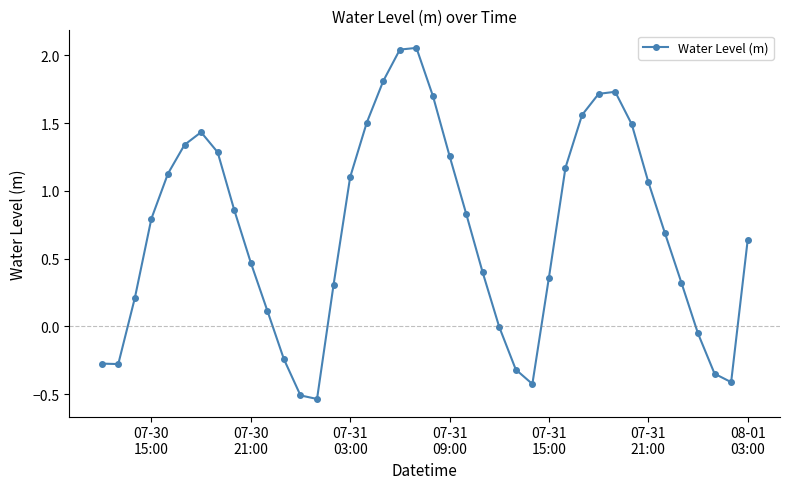

True or false: there are more than 2 points higher than both neighbors.

True